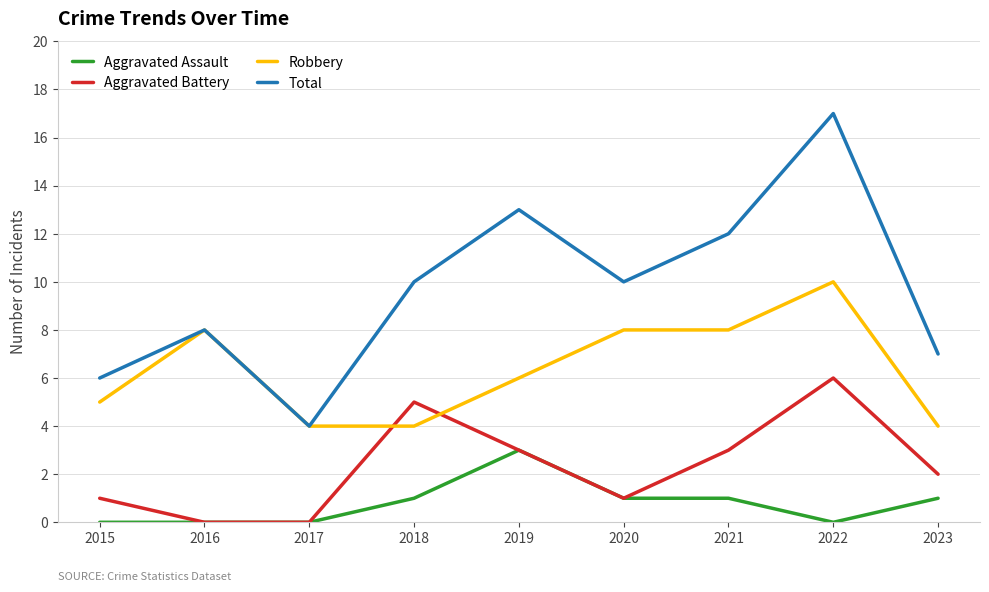

What is the sum of all Aggravated Battery values?

21